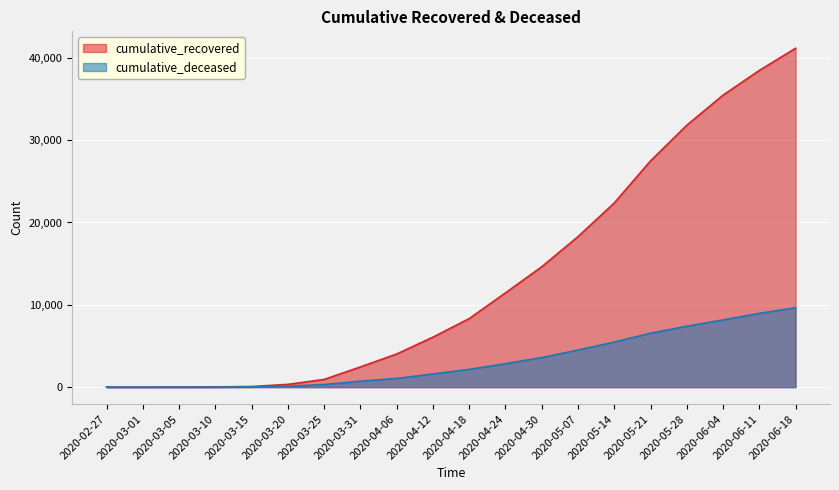

How many lines are shown in the chart?

2